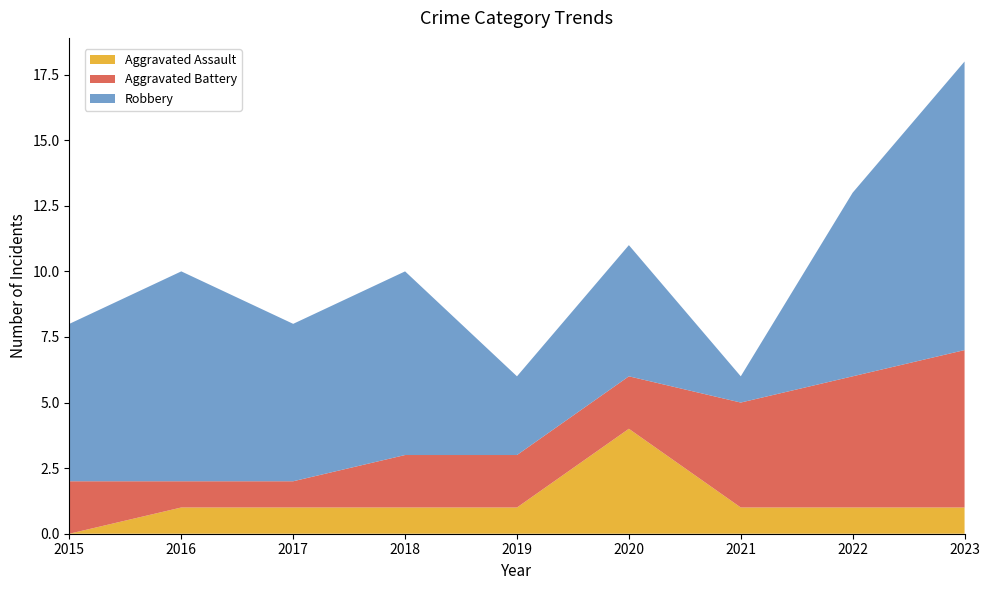

Reading left to right, what are all the values shown in this chart?

Aggravated Assault: 2015=0	2016=1	2017=1	2018=1	2019=1	2020=4	2021=1	2022=1	2023=1
Aggravated Battery: 2015=2	2016=1	2017=1	2018=2	2019=2	2020=2	2021=4	2022=5	2023=6
Robbery: 2015=6	2016=8	2017=6	2018=7	2019=3	2020=5	2021=1	2022=7	2023=11